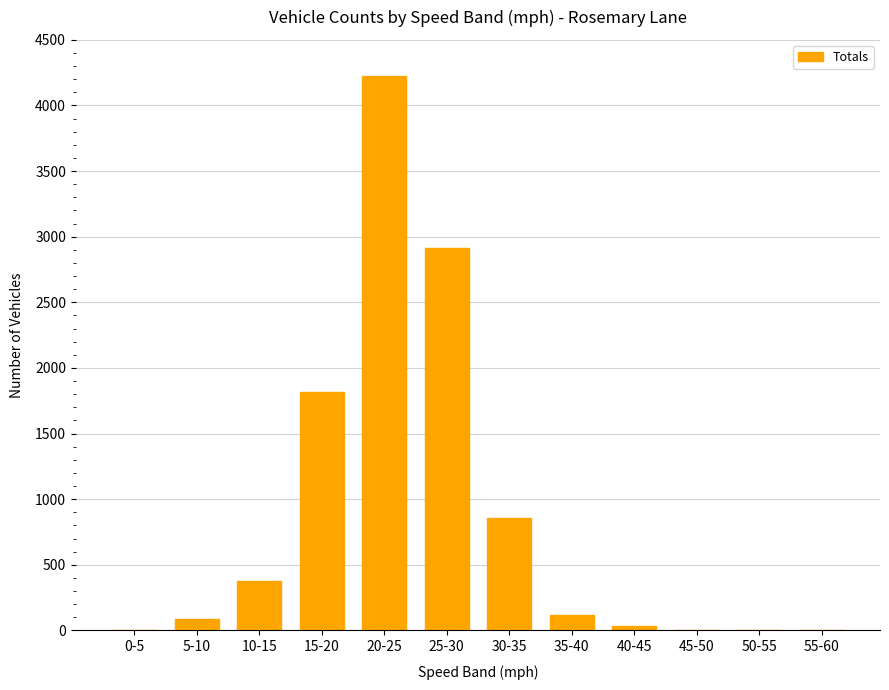

What is the change in value from 20-25 to 45-50?

-4221